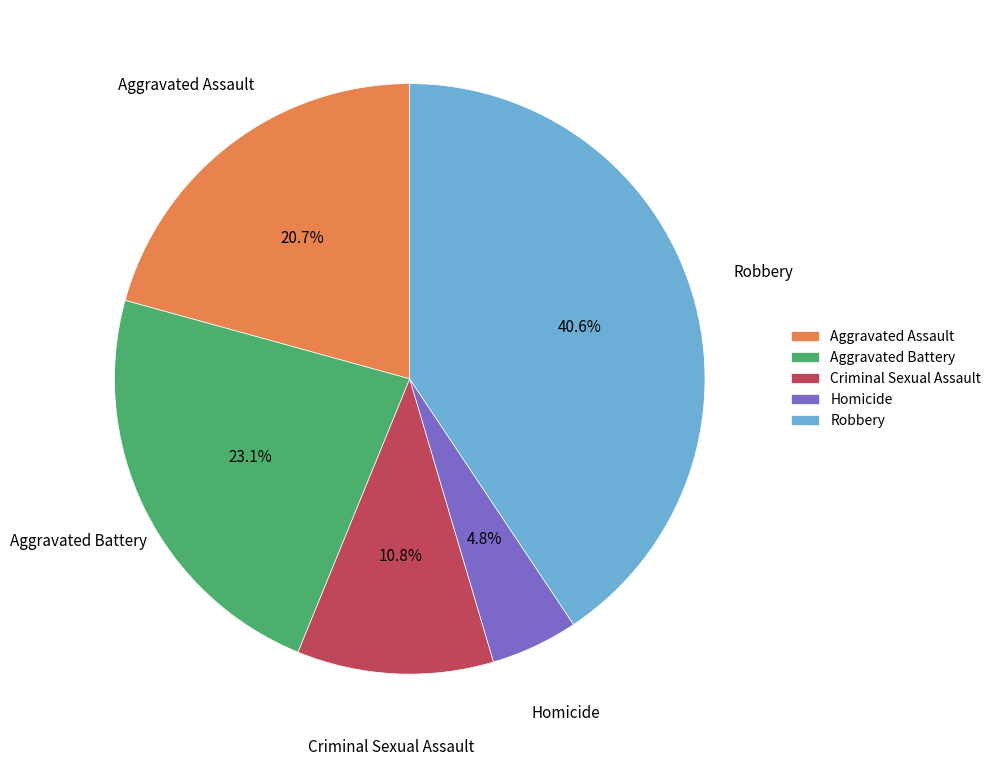

How many segments does this pie chart have?

5